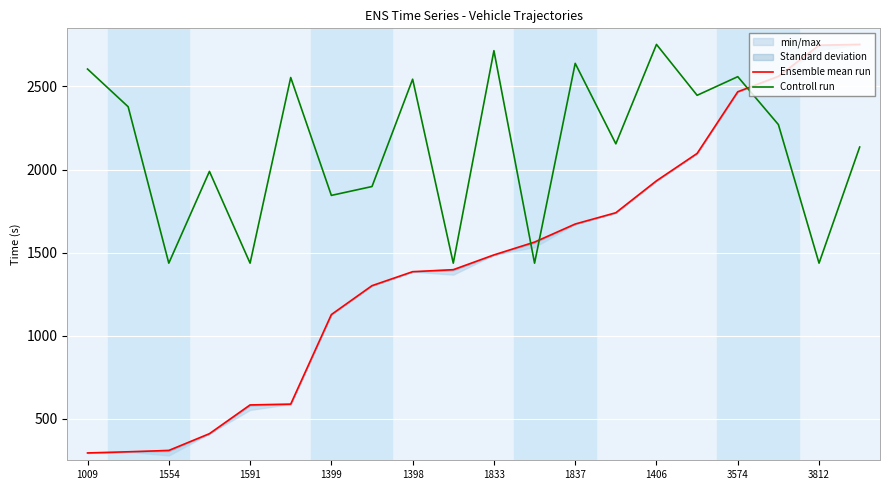

After their last crossing, which series has the higher values: Controll run or Ensemble mean run?

Ensemble mean run